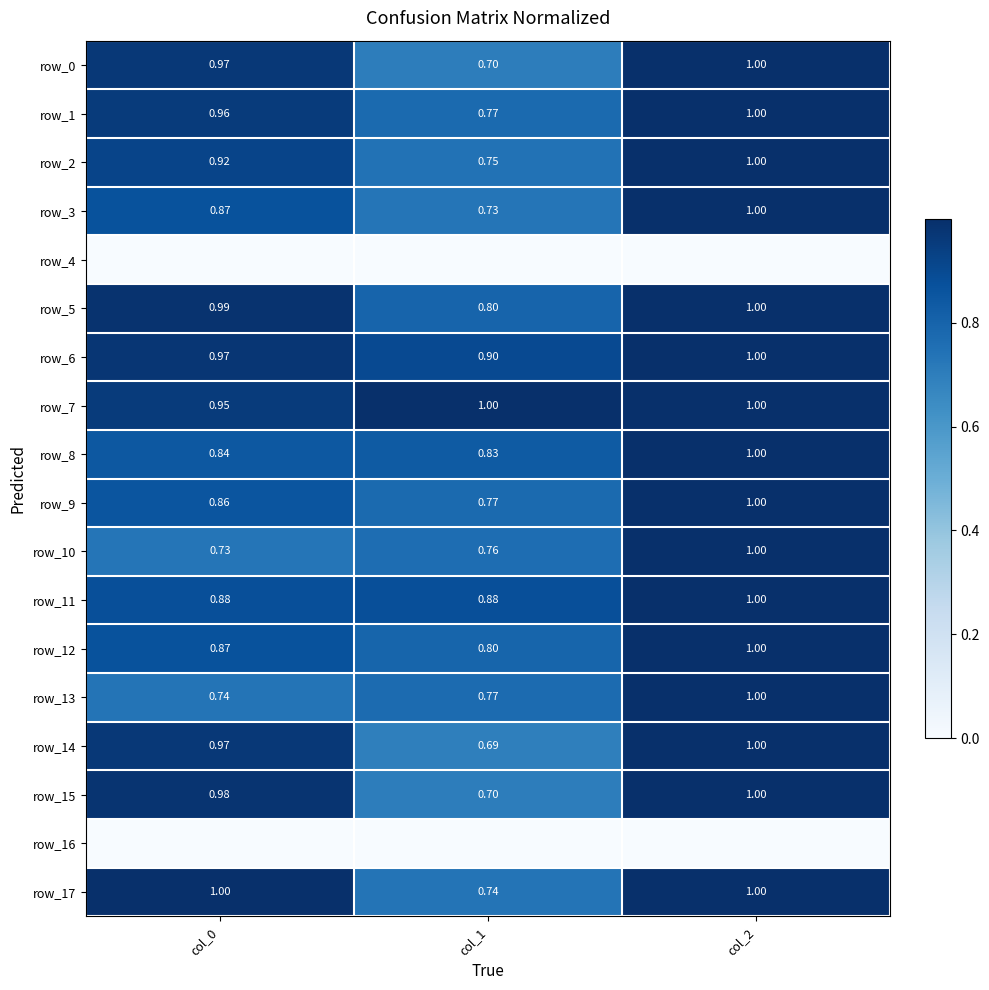

Read the row_2 value at col_1.

0.8